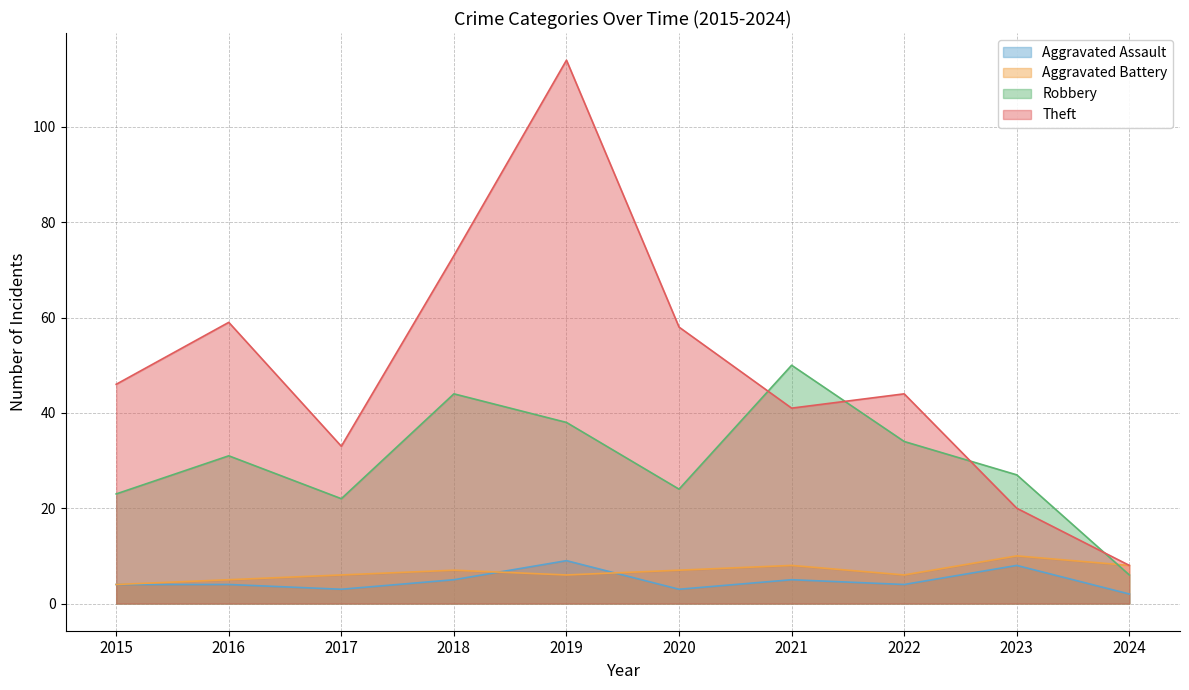

How many data points in Robbery are less than 31?

5